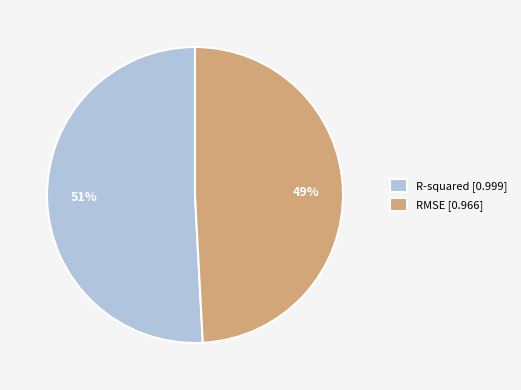

How many slices are in this pie chart?

2